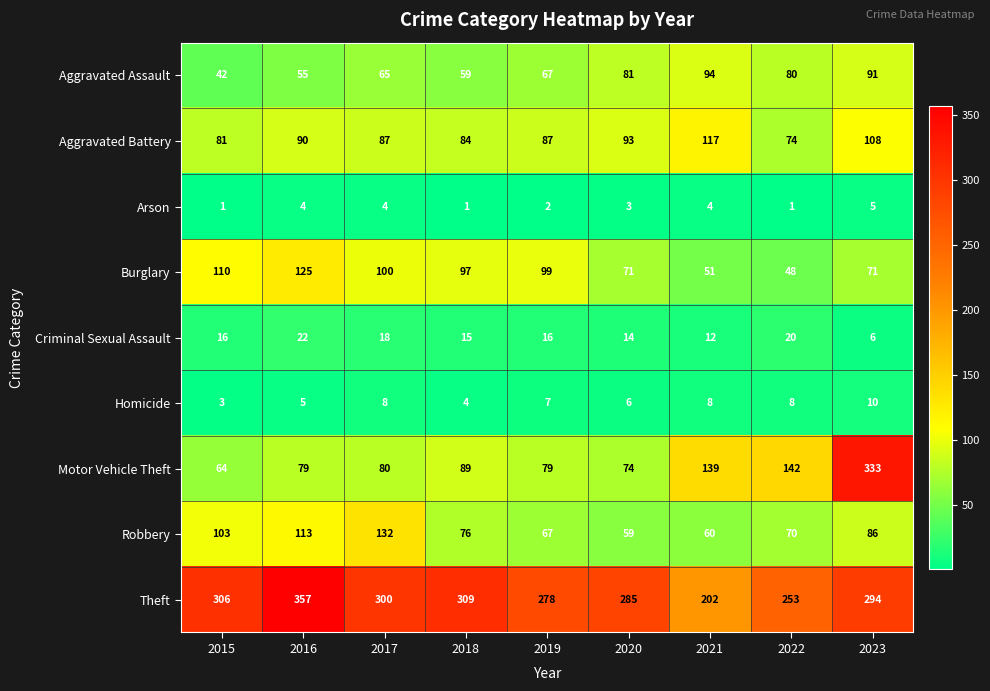

At how many categories does at least one series exceed 274?

7